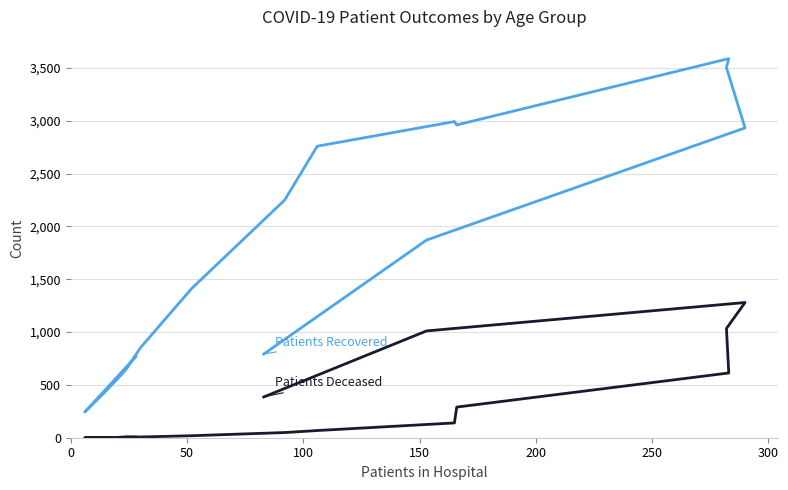

Rank the series by their average value, from lowest to highest.

Patients Deceased, Patients Recovered